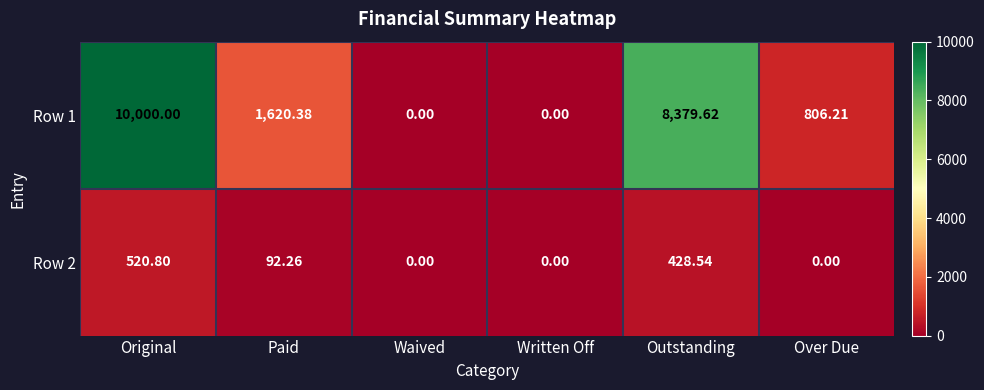

What is the total value across all series at Paid?

1712.6